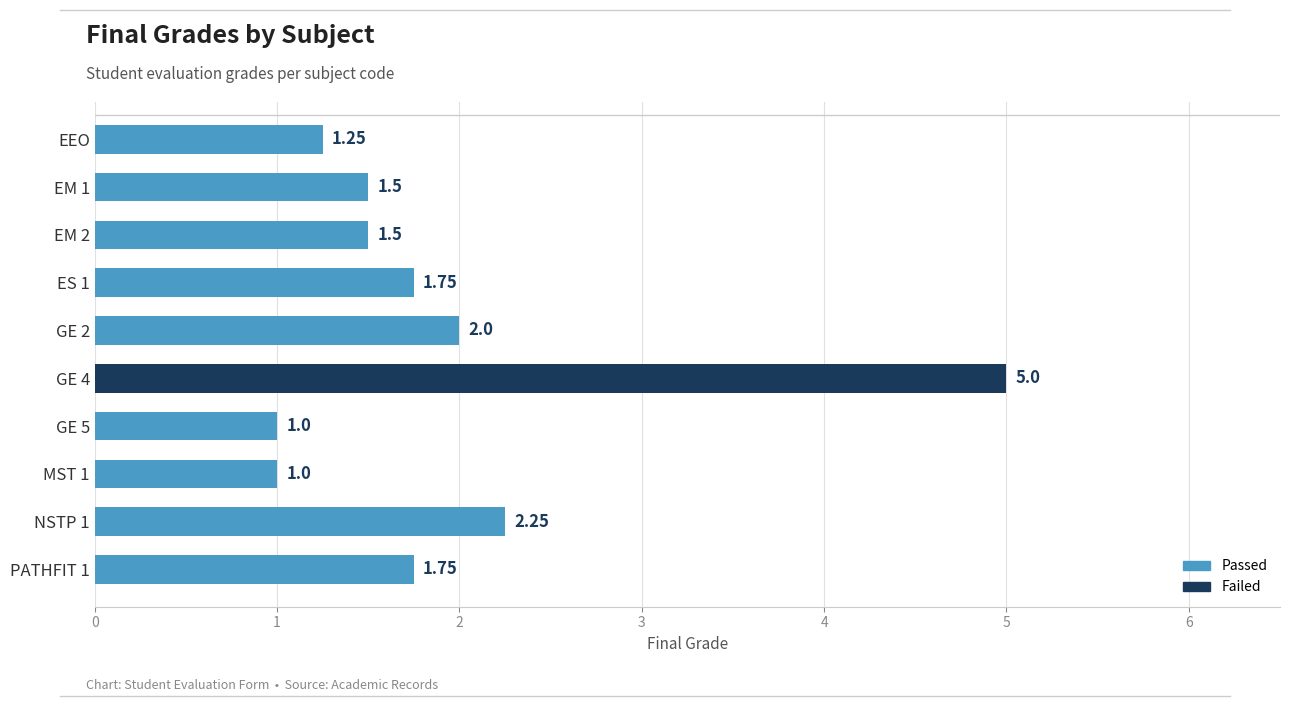

Count the number of data series in this chart.

1